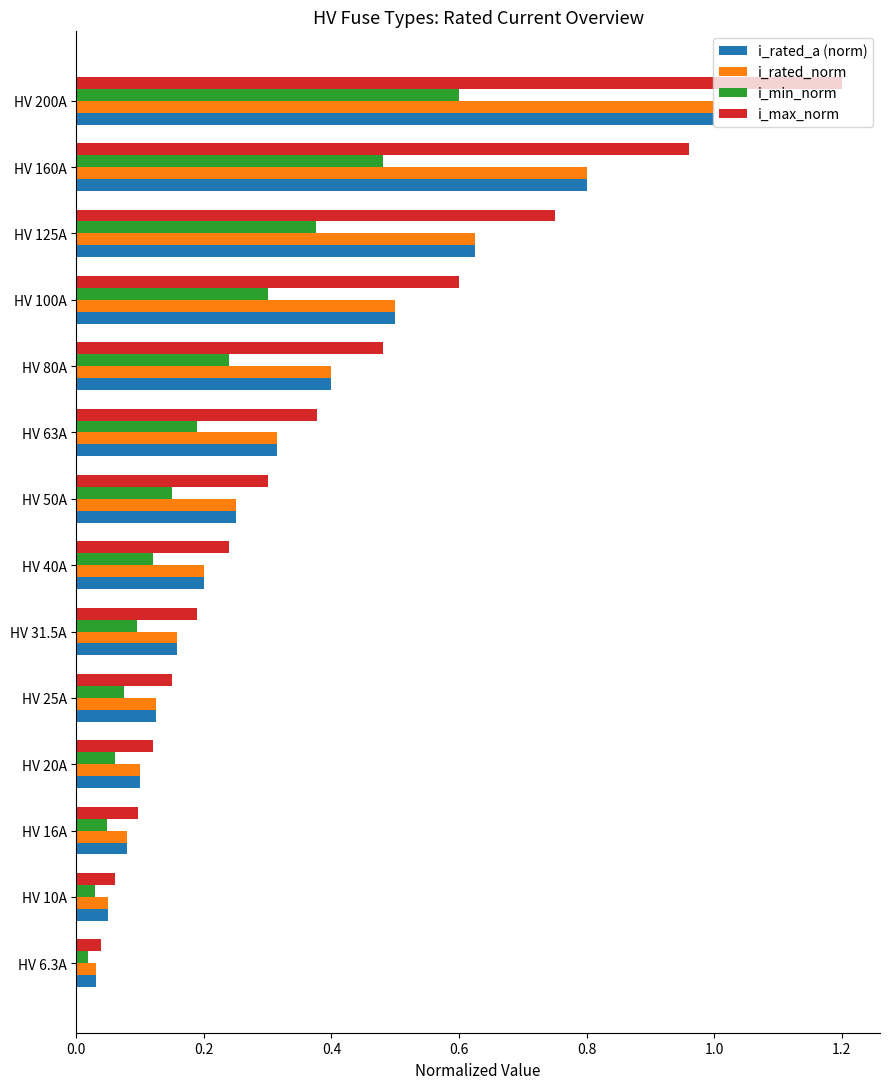

Which series has the largest range (max minus min)?

i_max_norm